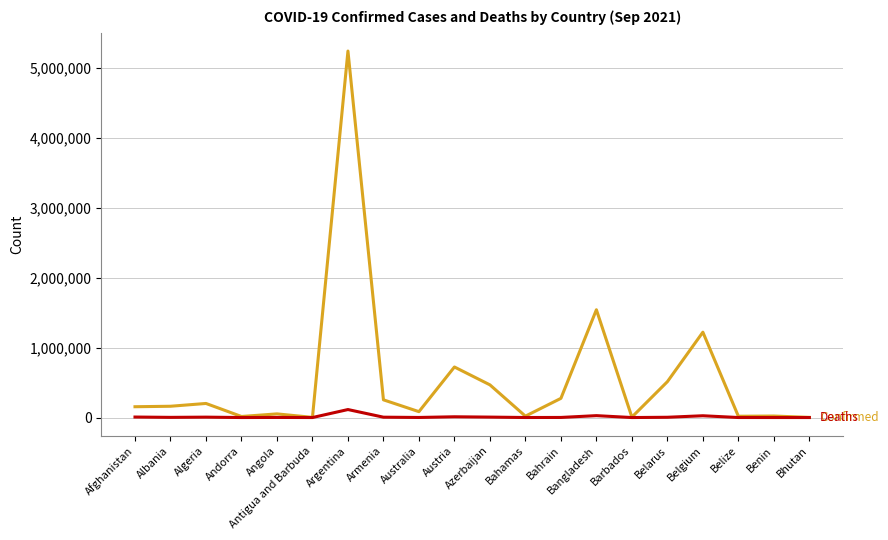

How many lines are shown in the chart?

2